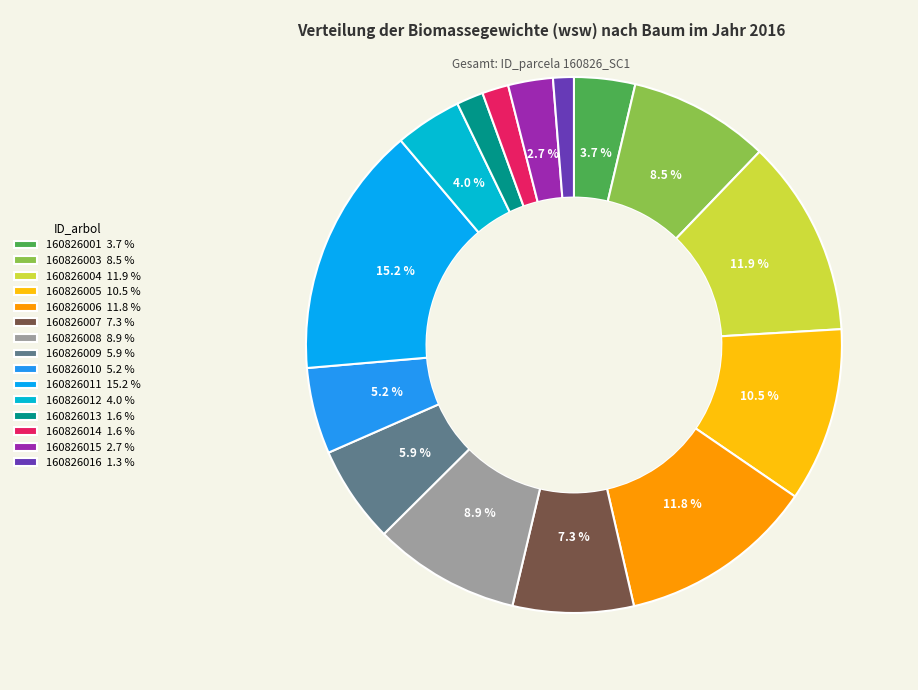

To the nearest percent, what is the difference between the largest and smallest slice percentages?

14%